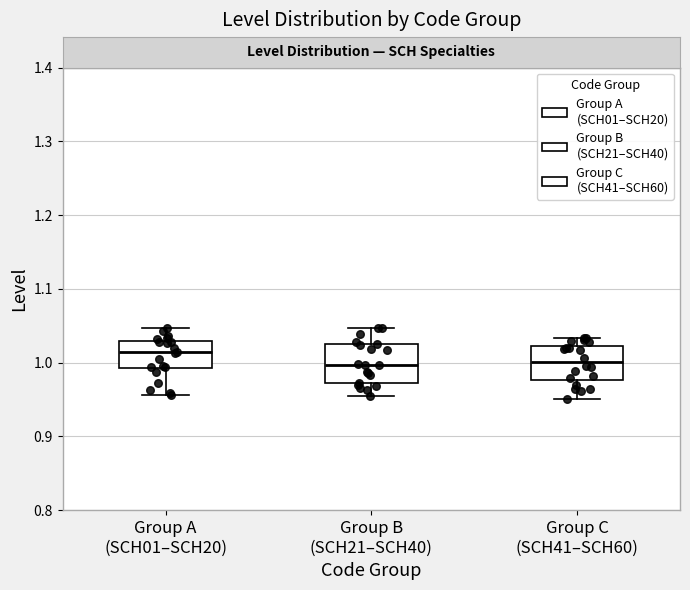

Reading left to right, read every box against the y-axis: the position of its median line, the range the box covers, and the ends of its whiskers. The values are not printed on the chart, so give them approximately, as read against the axis.

Group A (SCH01–SCH20): median 1.01, box 0.99 to 1.03, whiskers 0.96 to 1.05
Group B (SCH21–SCH40): median 1.00, box 0.97 to 1.02, whiskers 0.95 to 1.05
Group C (SCH41–SCH60): median 1.00, box 0.98 to 1.02, whiskers 0.95 to 1.03